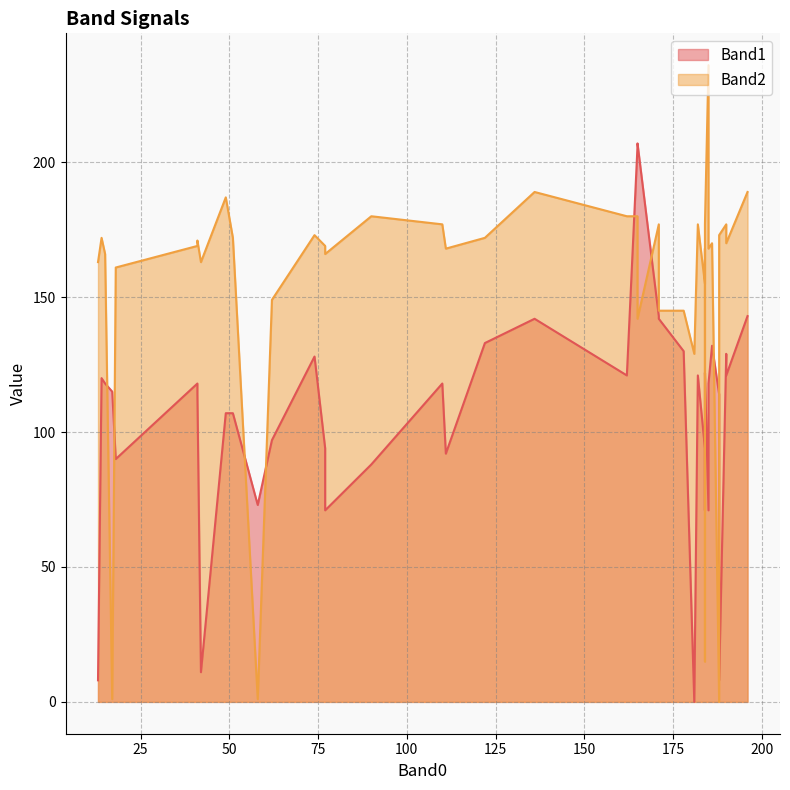

How many lines are shown in the chart?

2